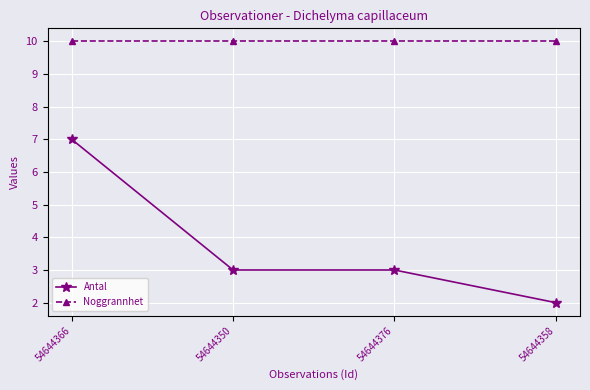

What position from the right is 54644358?

1